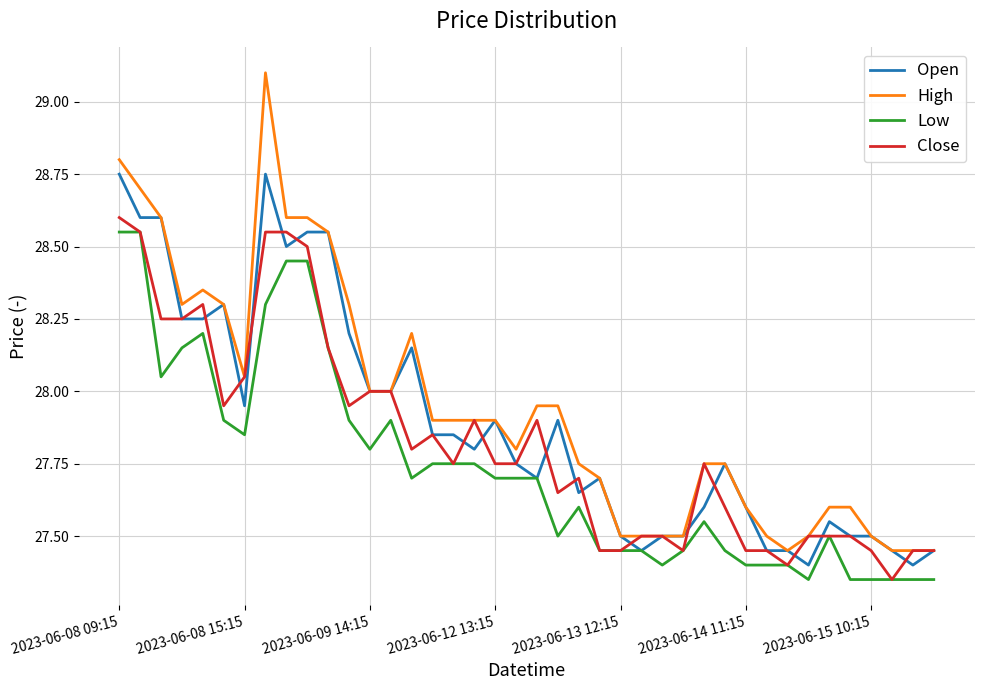

What is the greatest value displayed?

29.1